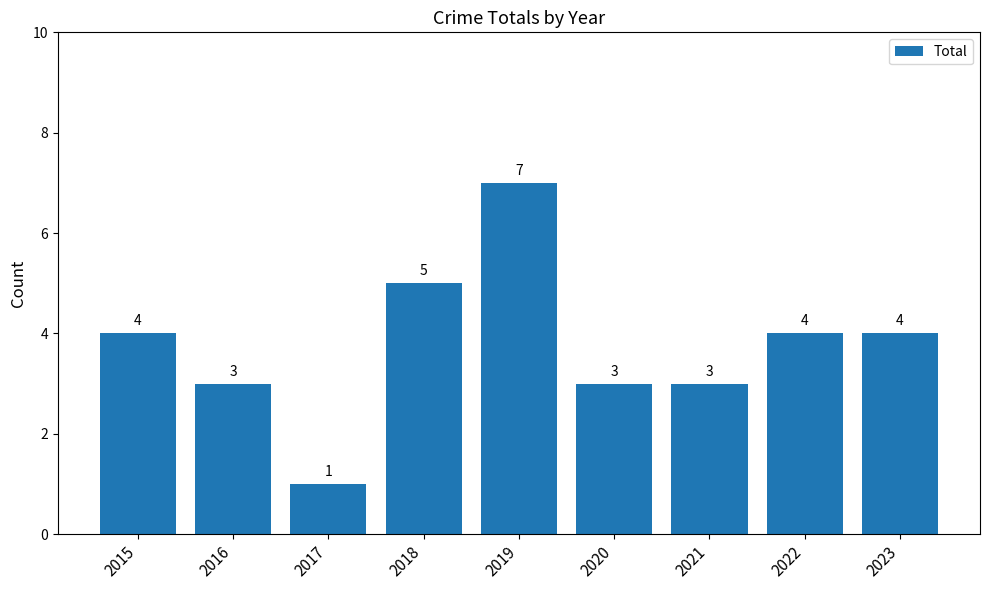

What is the approximate value at 2018?

5